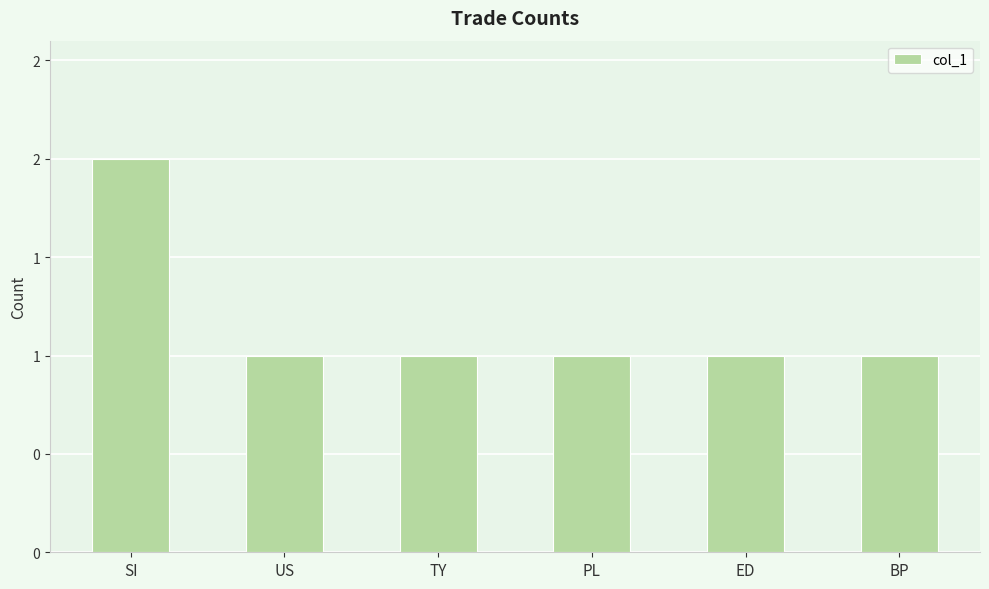

What is the label of the 3rd bar from the left?

TY